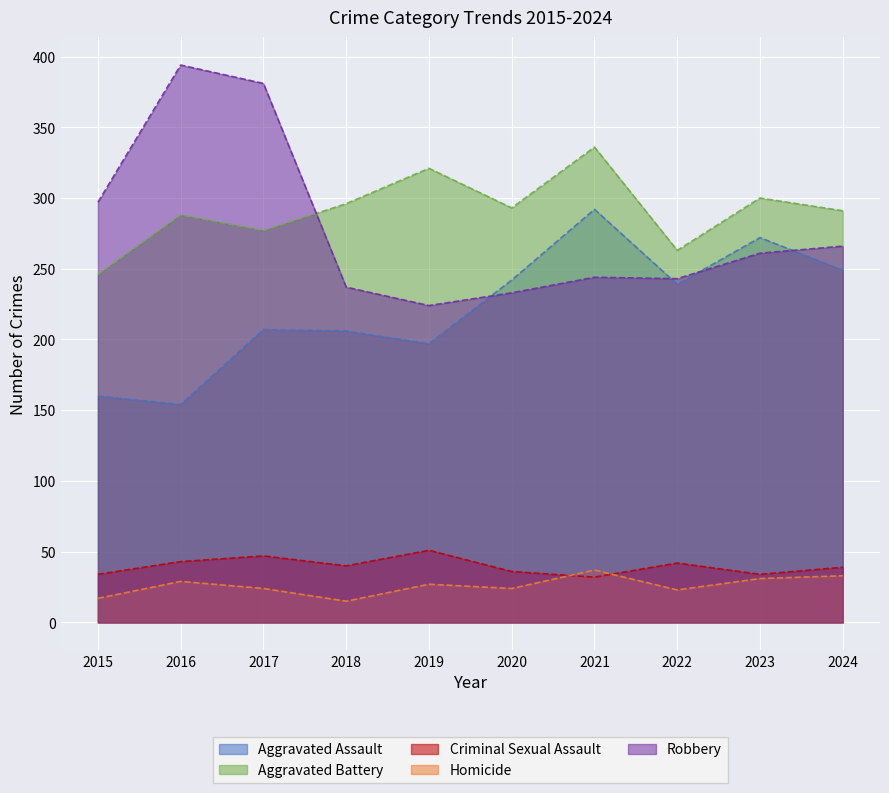

What is the lowest value of the Aggravated Battery series?

246